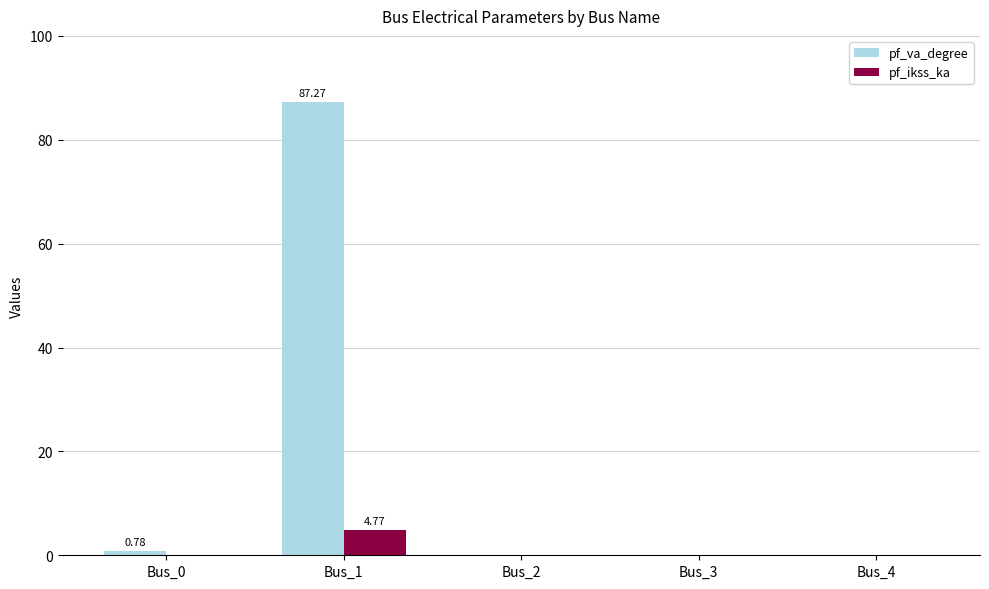

Reading right to left, transcribe all the data shown in this chart.

pf_va_degree: 0.0	0.0	0.0	87.3	0.8
pf_ikss_ka: 0.0	0.0	0.0	4.8	0.0